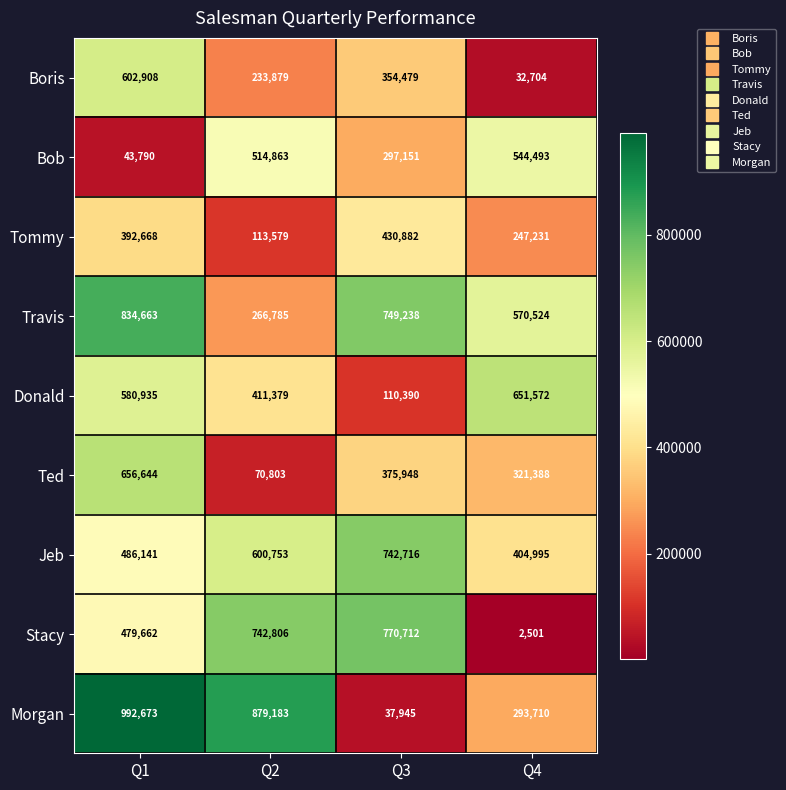

True or false: Donald has a value of 651572 at Q4.

True